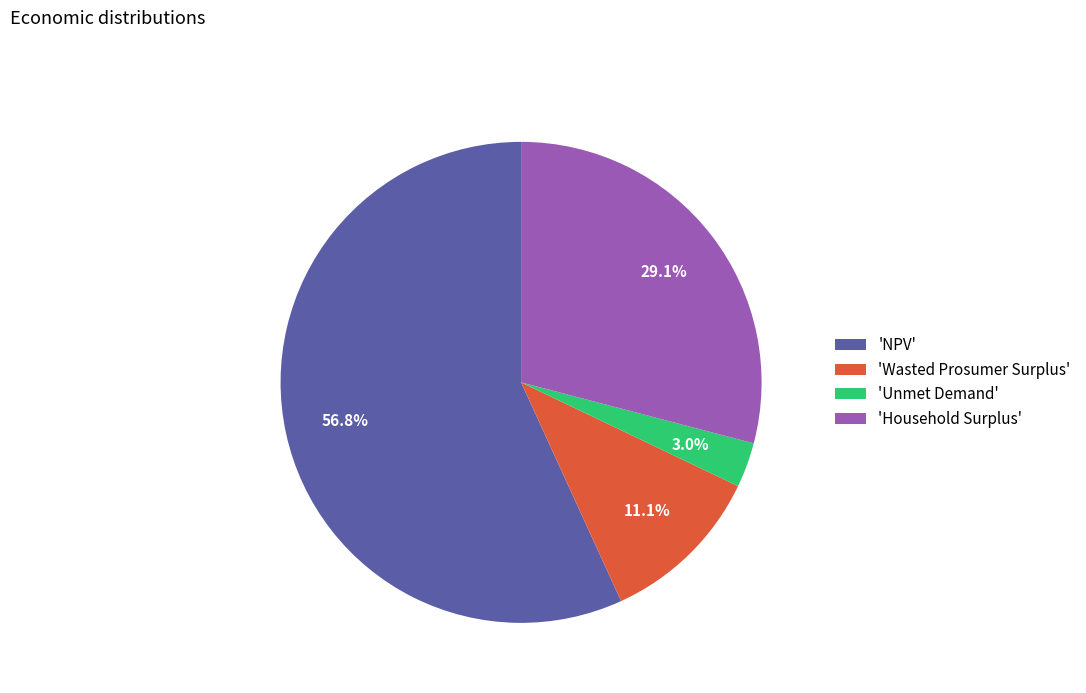

How many slices are in this pie chart?

4